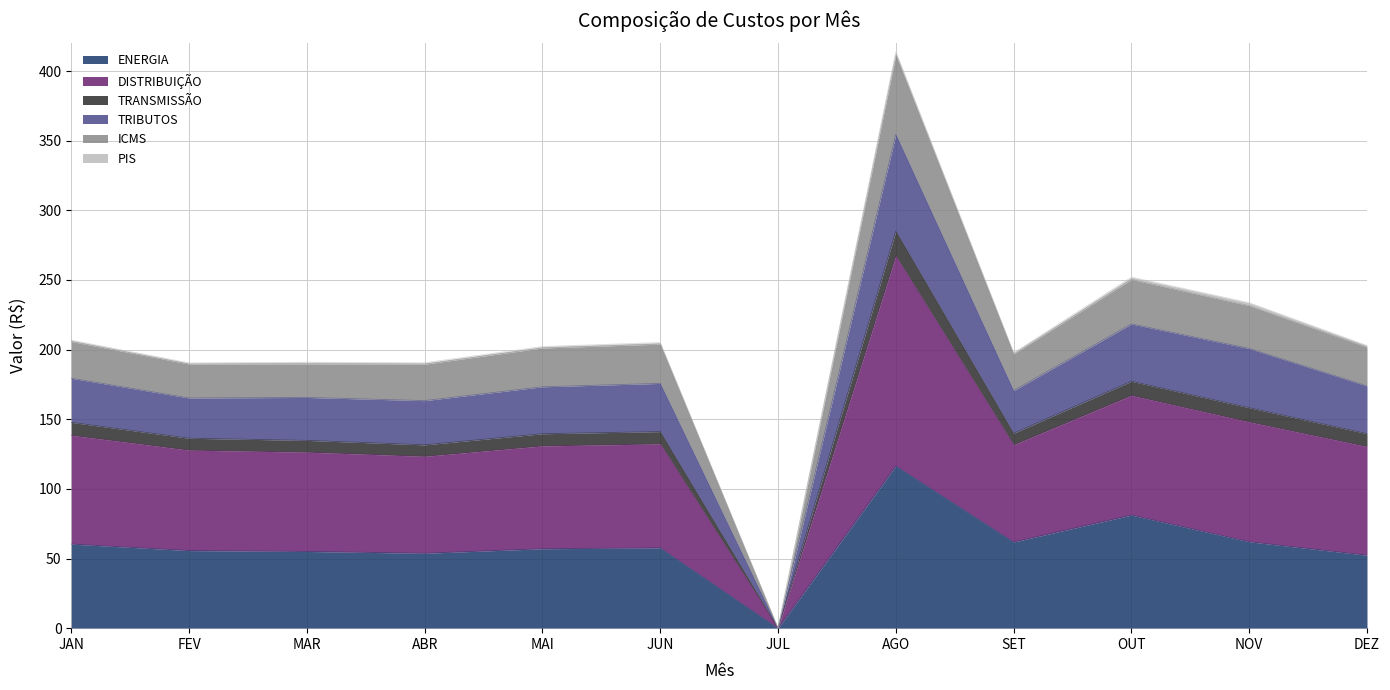

What is the maximum value for ENERGIA?

116.5